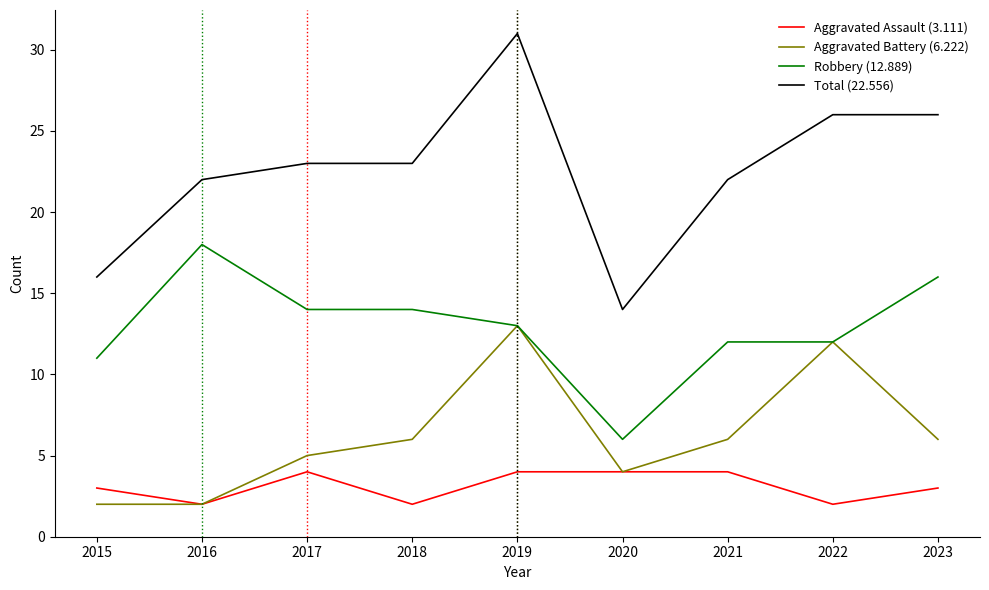

At which category is the sum across all series the highest?

2019